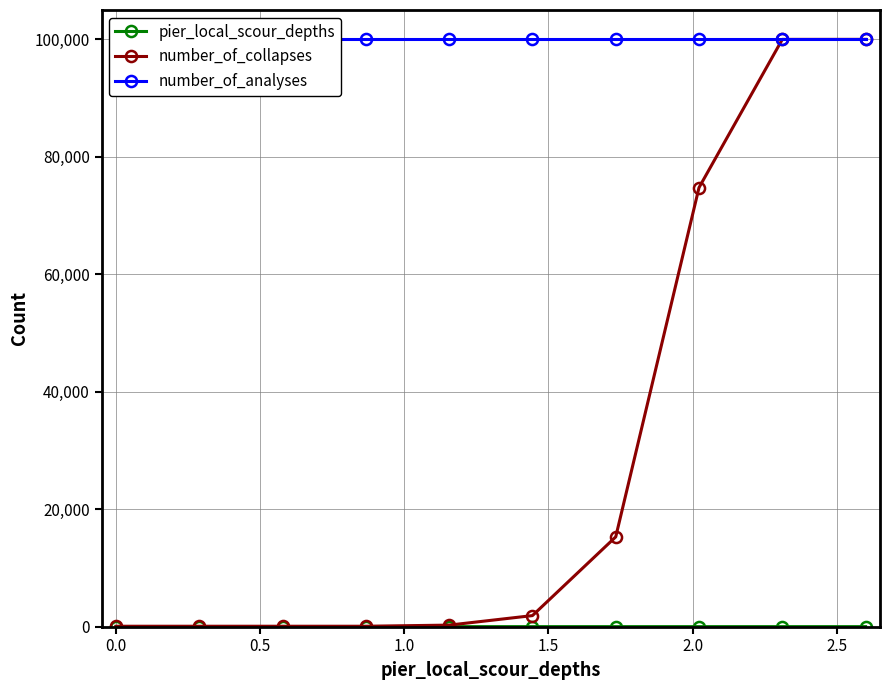

True or false: number_of_analyses and number_of_collapses intersect in this chart.

False